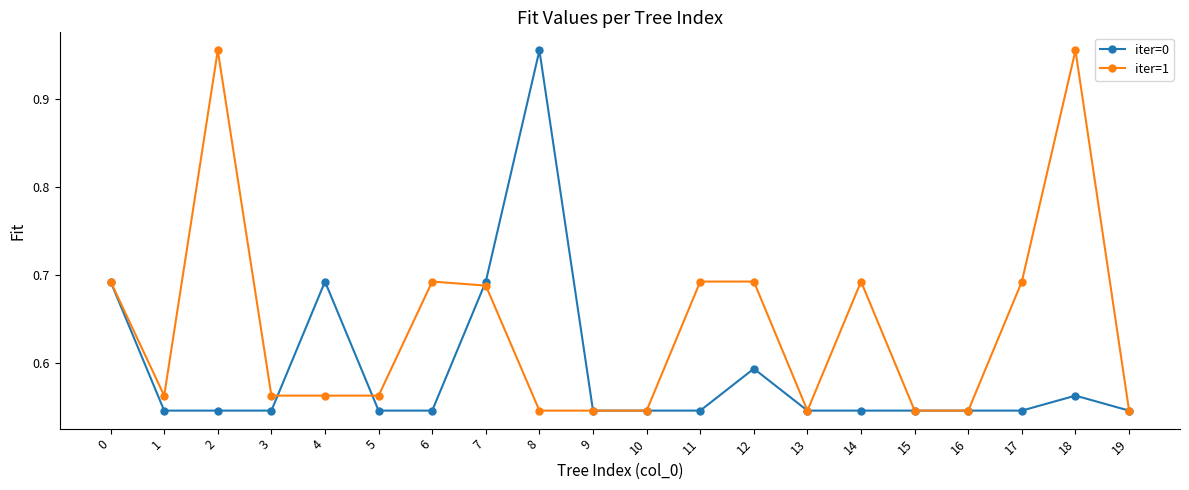

Count the iter=1 values in the range 0 to 1.

20